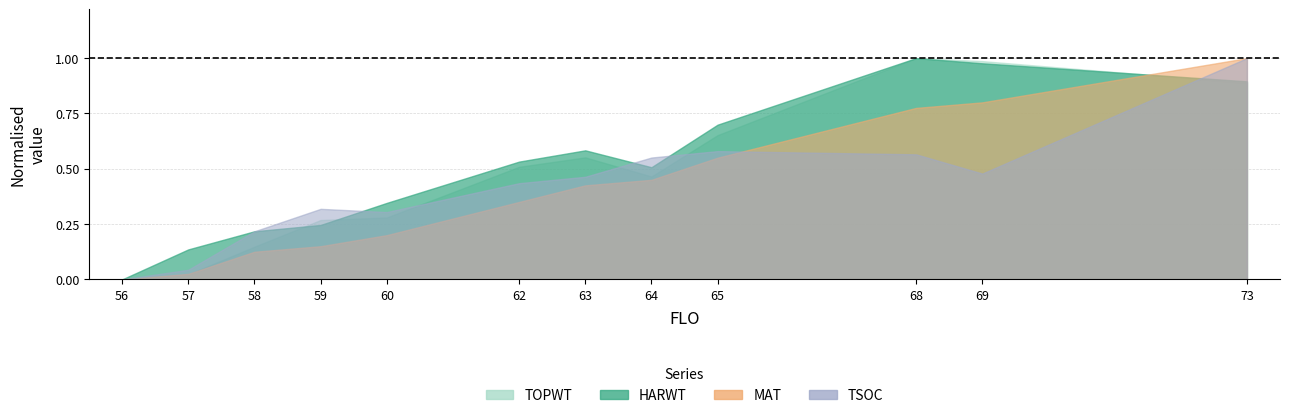

Count the number of categories in the chart.

12